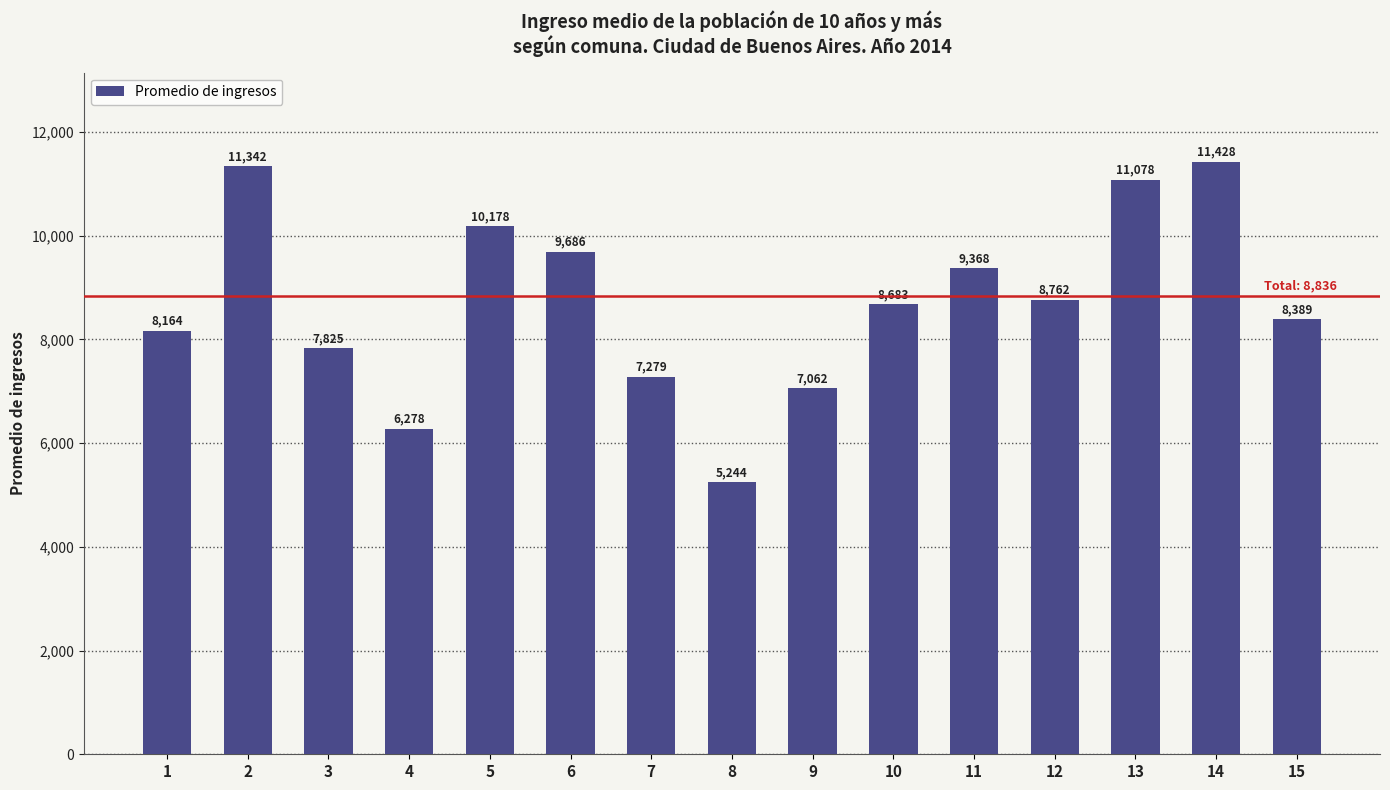

What is the smallest value displayed?

5244